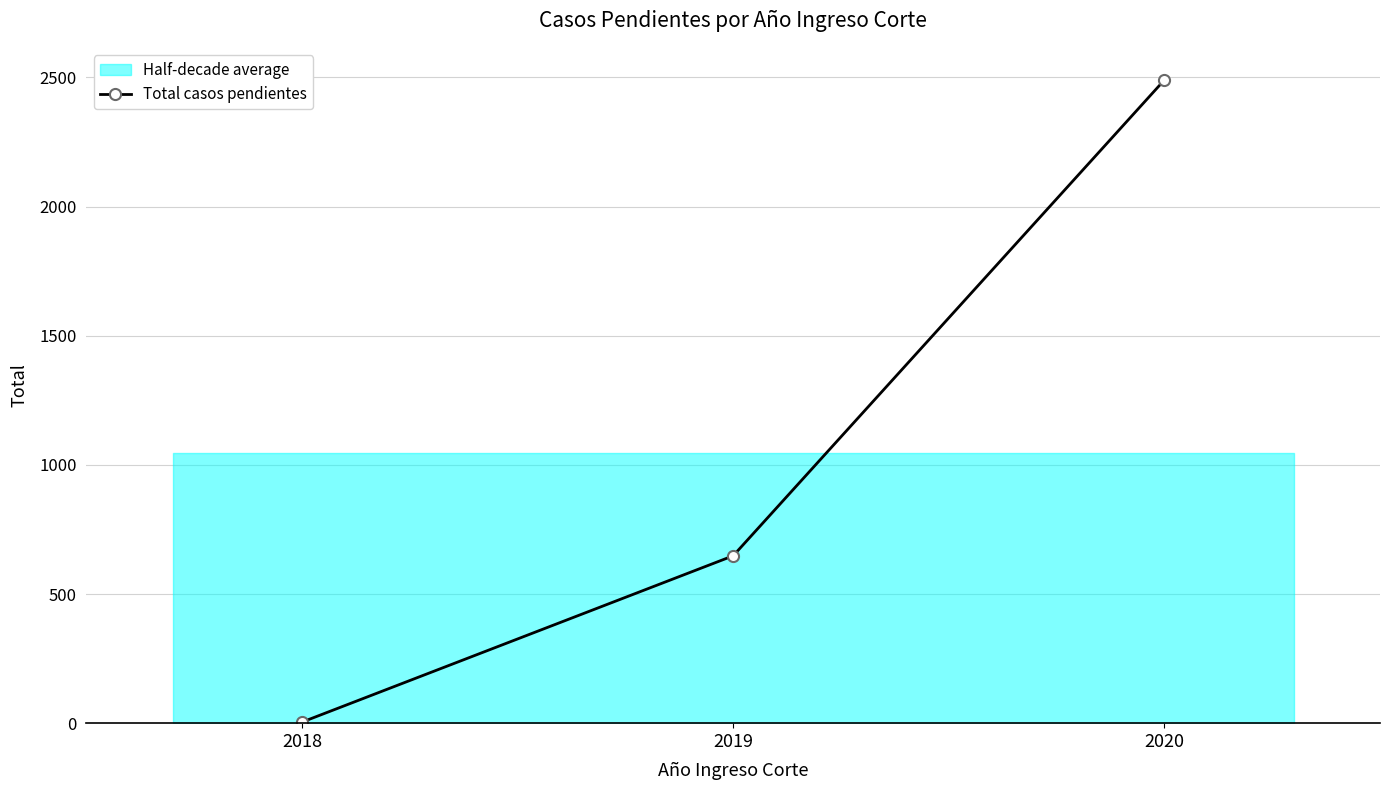

What value does the data have at 2018?

4